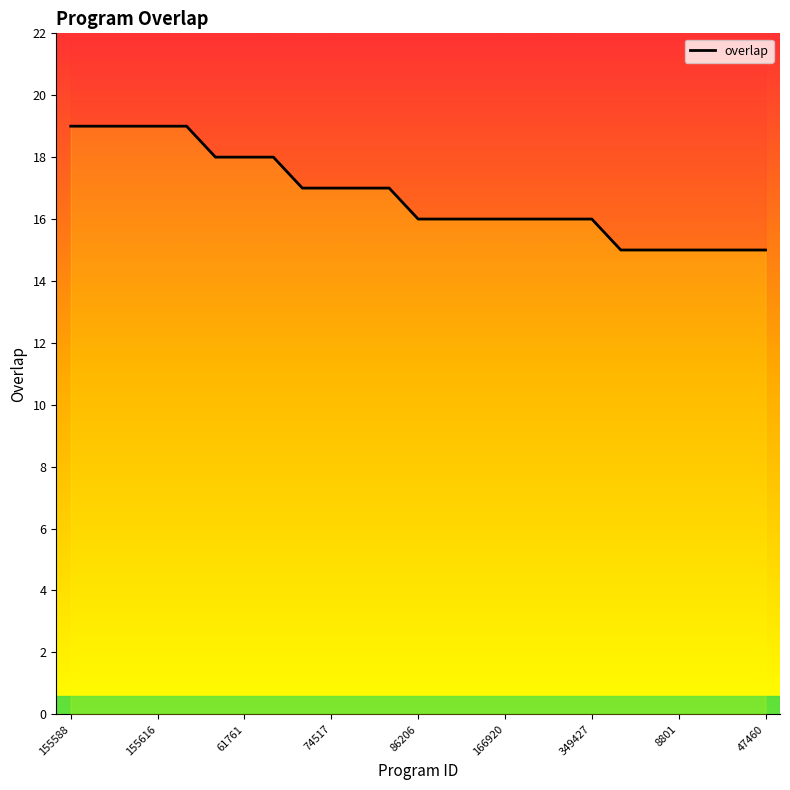

Reading right to left, transcribe all the data shown in this chart.

15	15	15	15	15	15	16	16	16	16	16	16	16	17	17	17	17	18	18	18	19	19	19	19	19